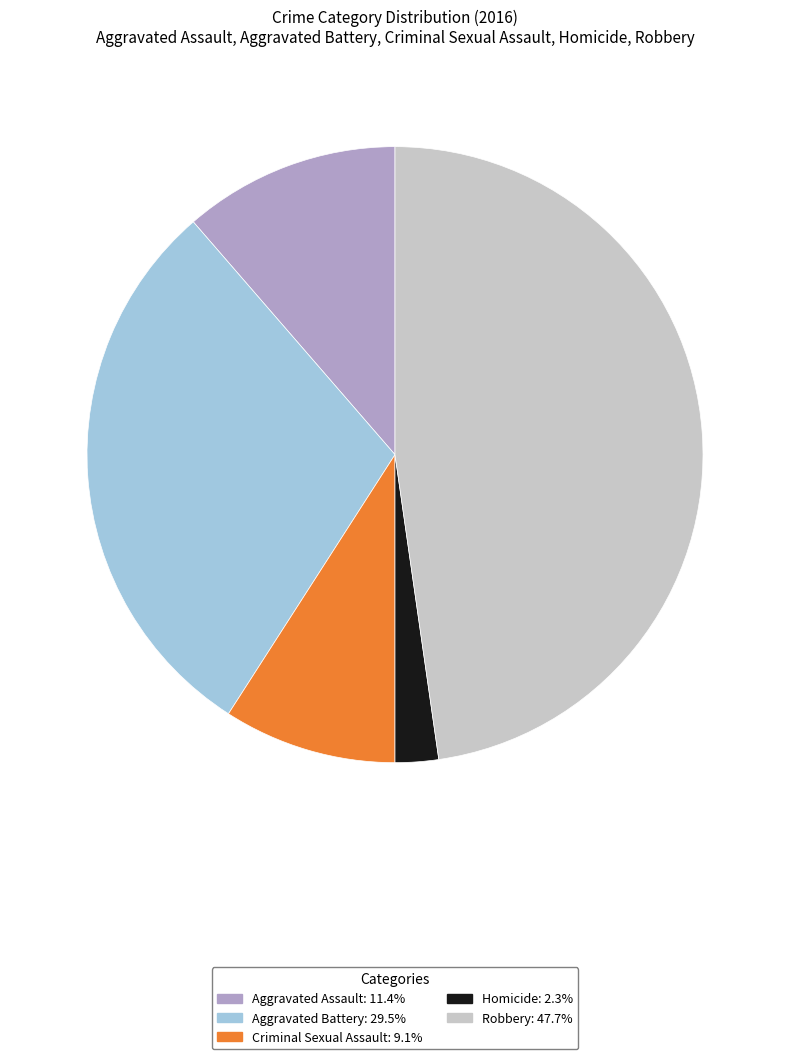

Does any single category account for the majority?

No